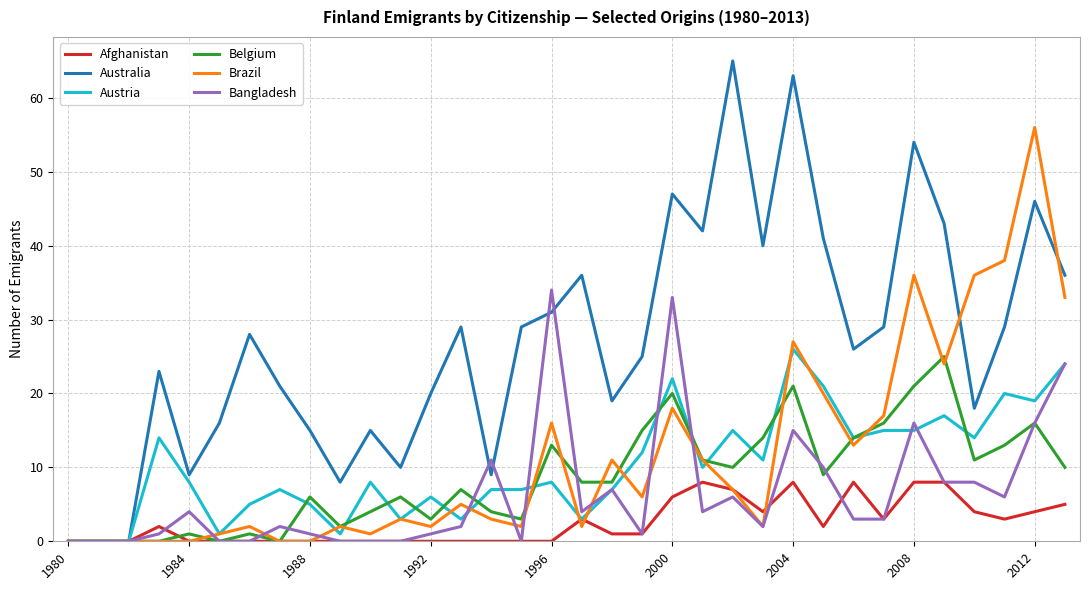

Which series has the largest range (max minus min)?

Australia